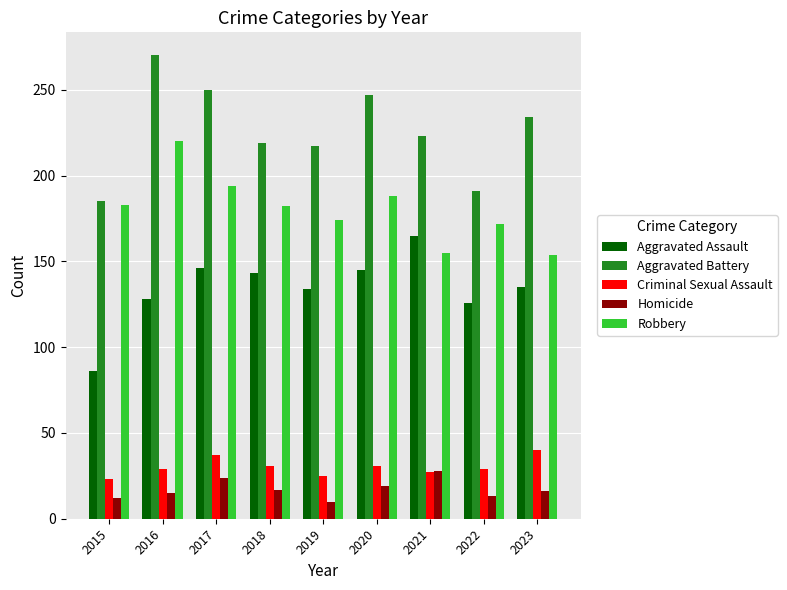

Is the value of Robbery at 2023 greater than the value of Aggravated Assault at 2020?

Yes